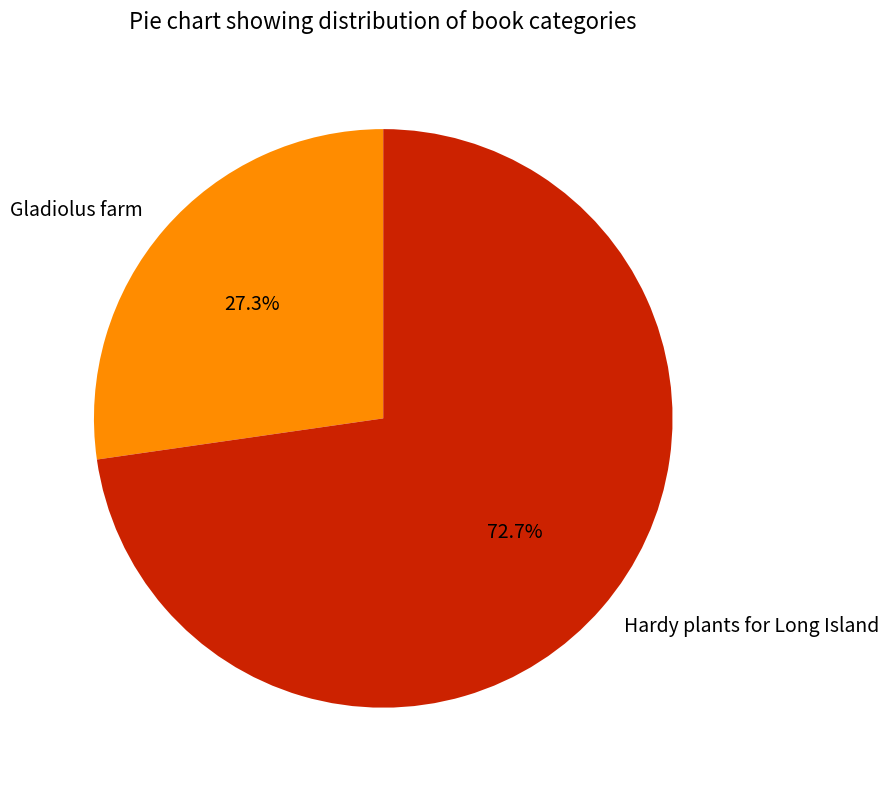

True or false: Gladiolus farm accounts for 27% of the total.

True